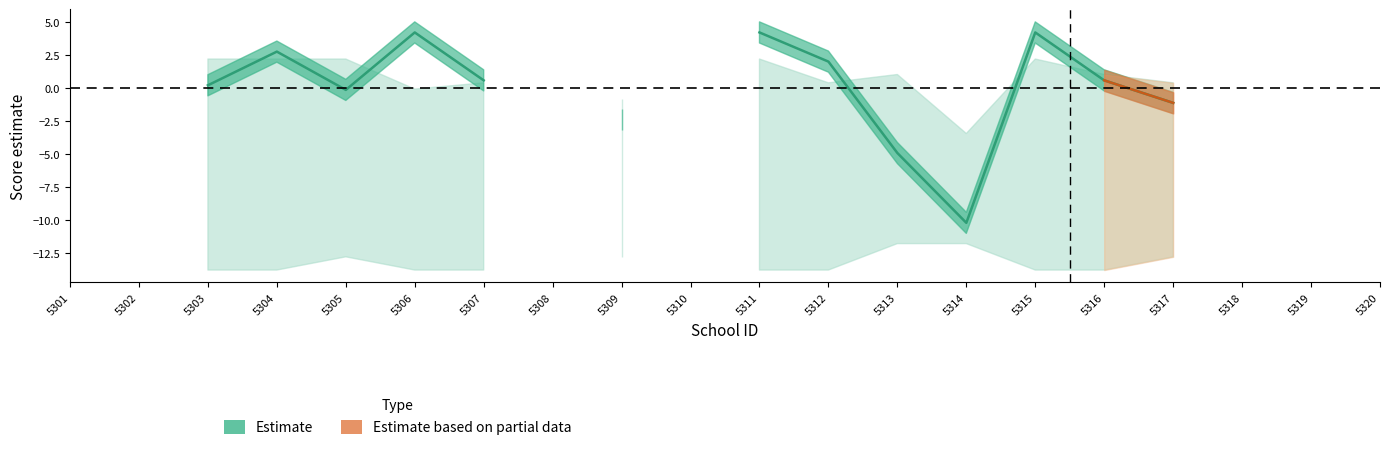

At which category does Estimate reach its first local peak?

5304